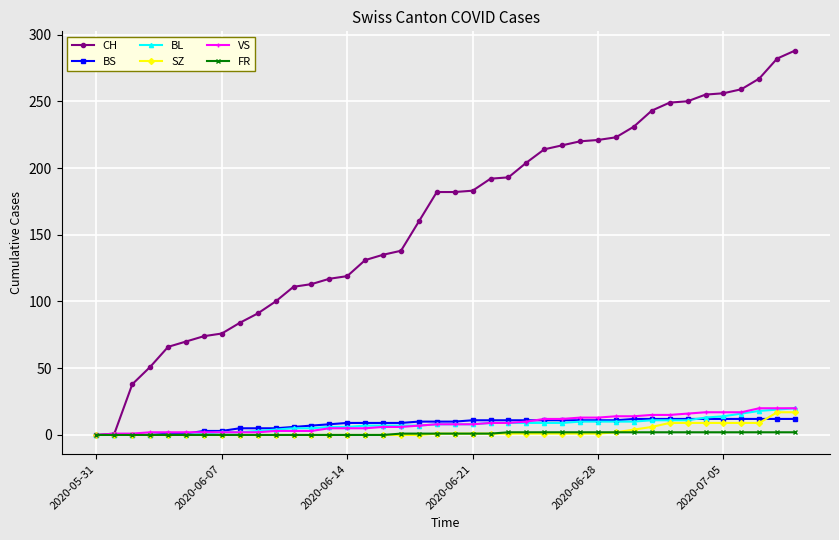

What is the maximum value shown in the chart?

288